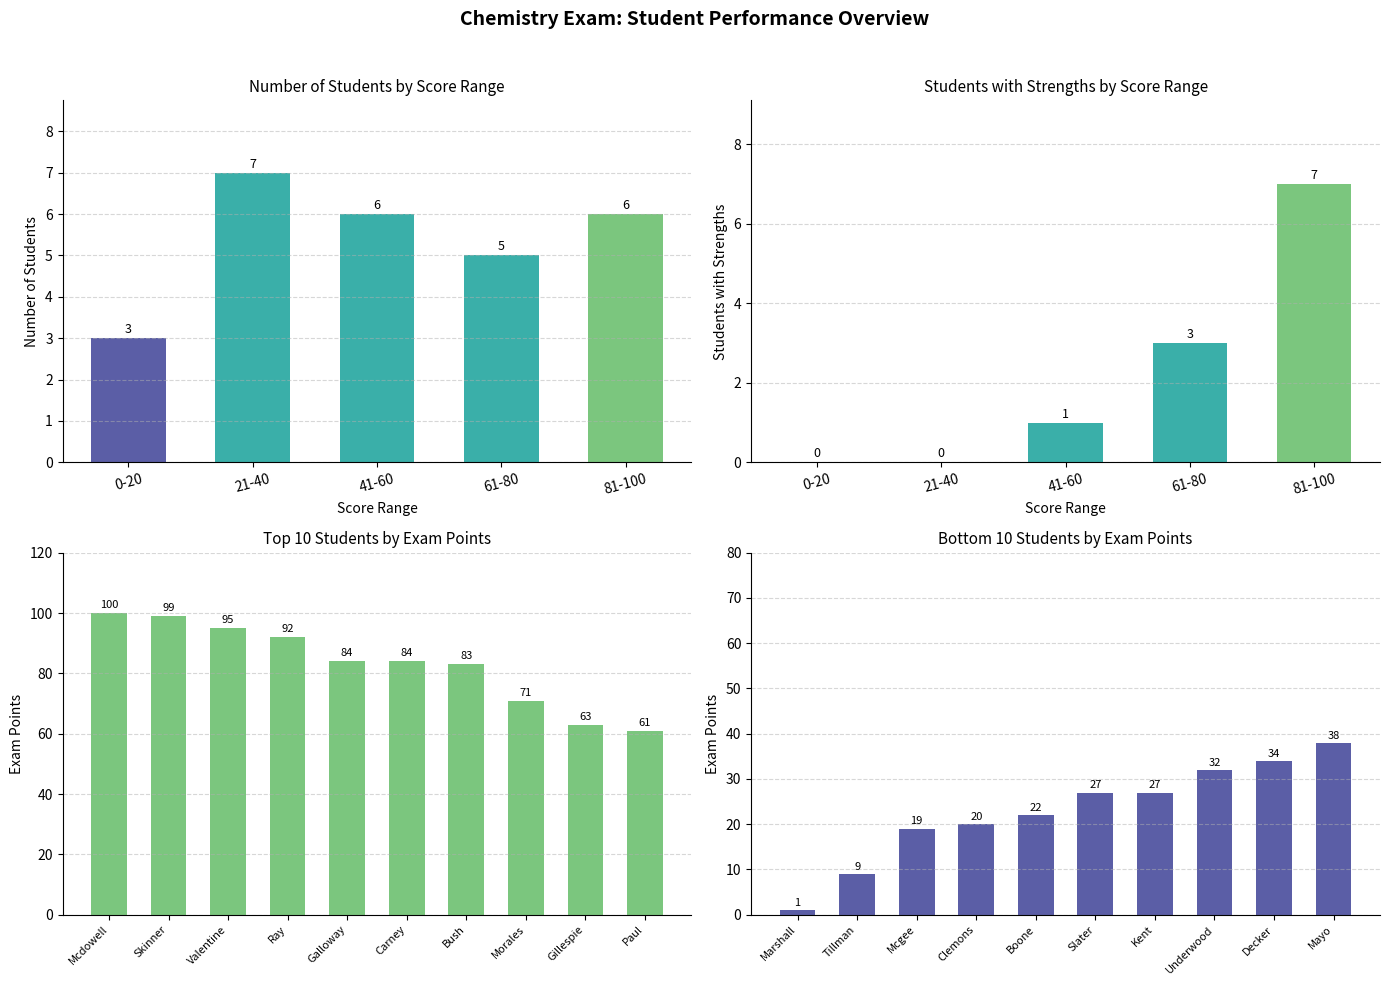

What is the difference between the maximum and minimum values in the Exam points series?

99